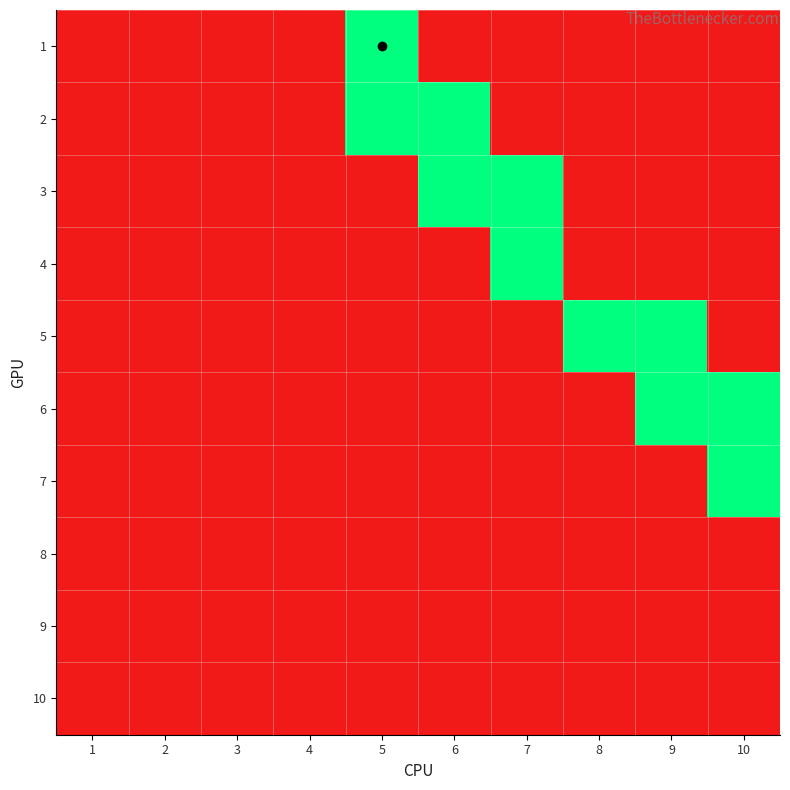

At how many categories does at least one series exceed 0?

6